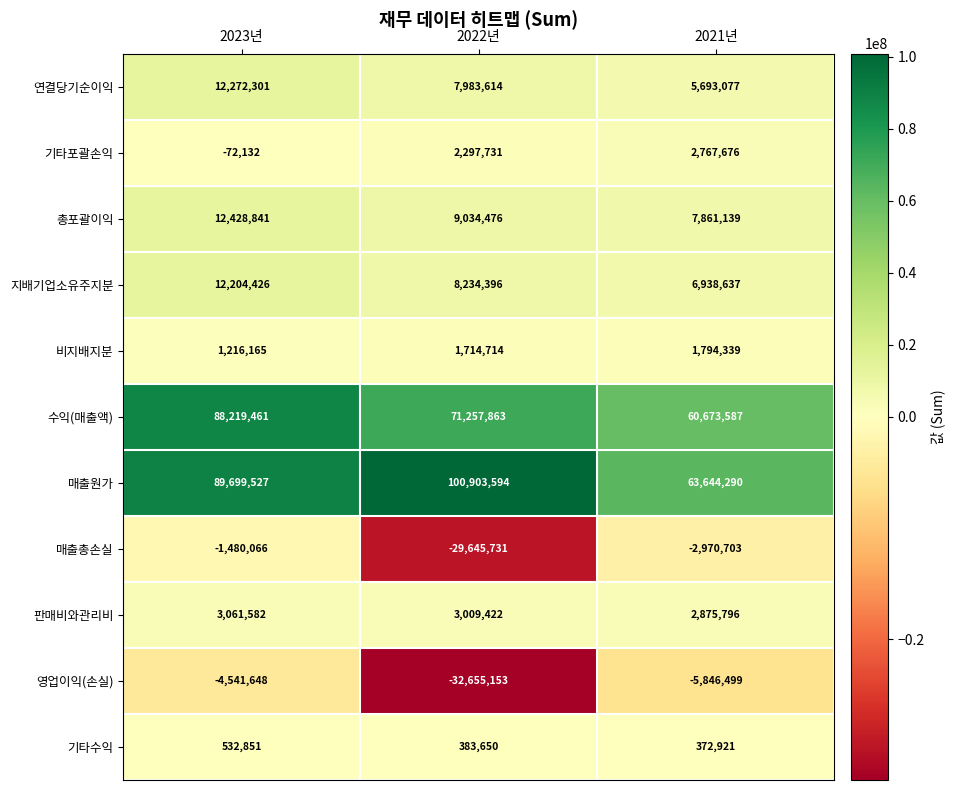

Which series changed the most between 2023년 and 2022년?

매출총손실